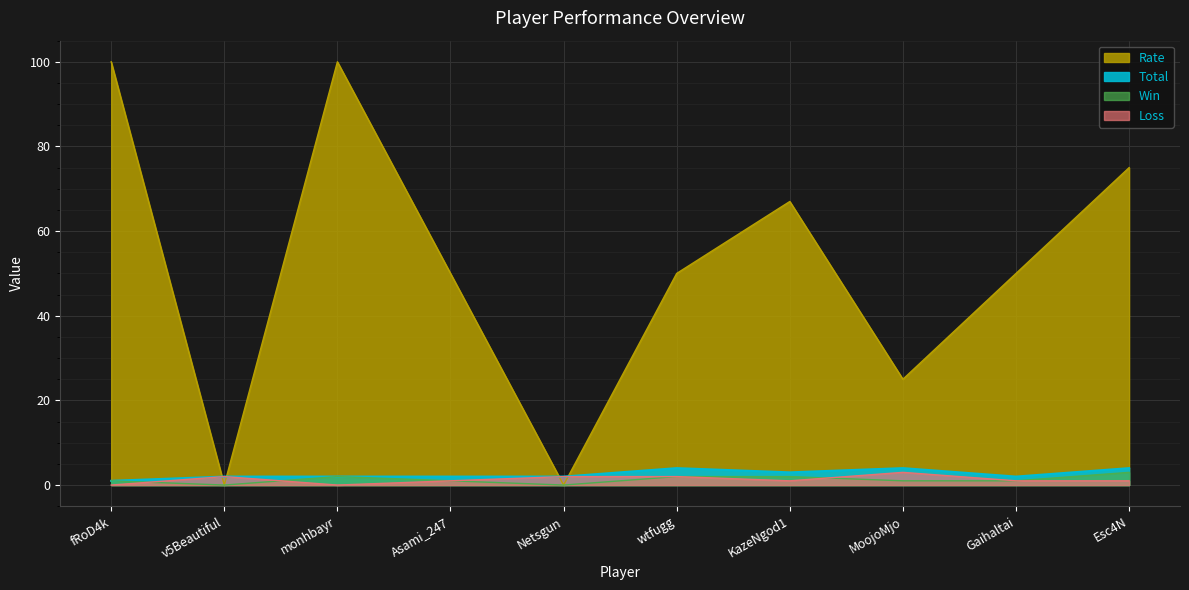

How many categories are shown in the chart?

10